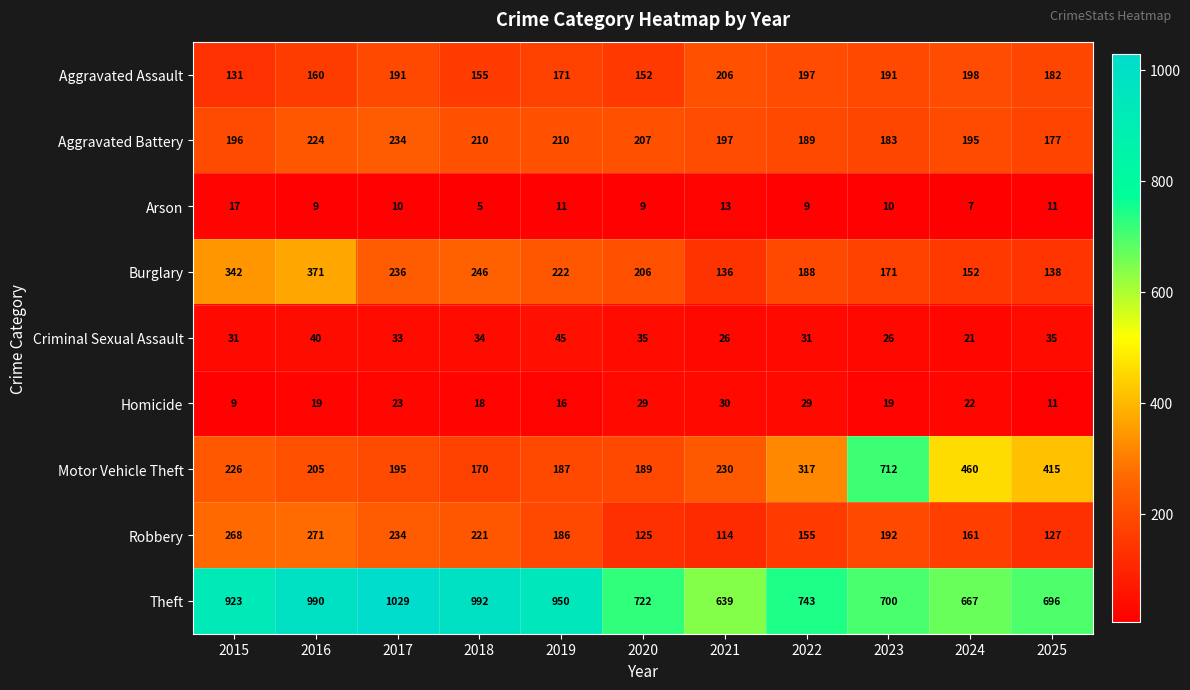

At which label does Theft first exceed 743?

2015